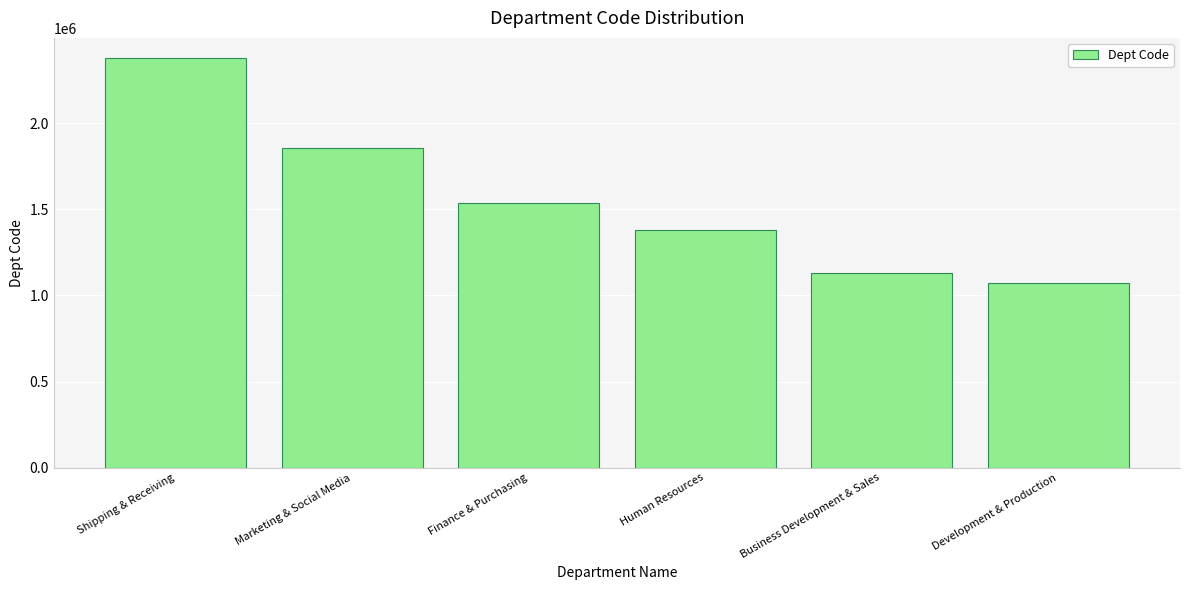

Is it true that the value at Shipping & Receiving is 949654?

False